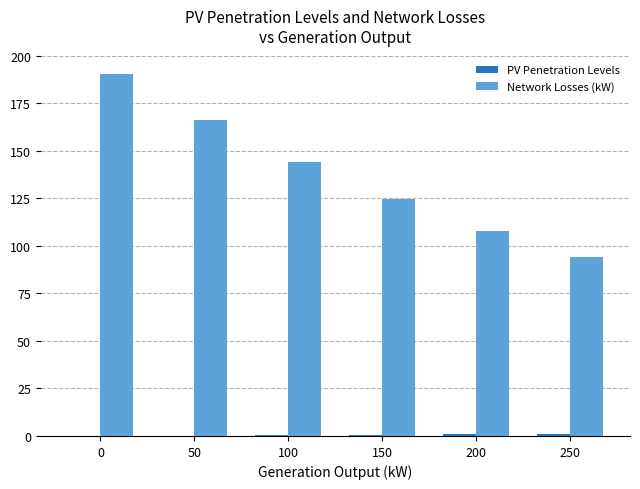

Which series has the largest total across all categories?

Network Losses (kW)